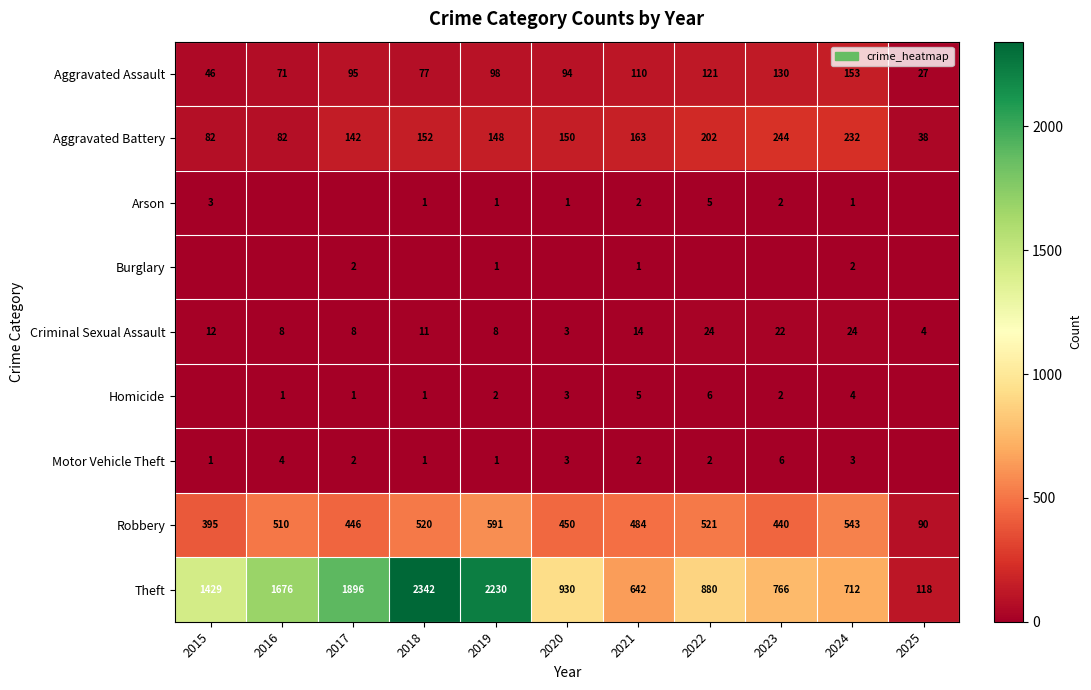

At which category does the chart reach its minimum across all series?

2016